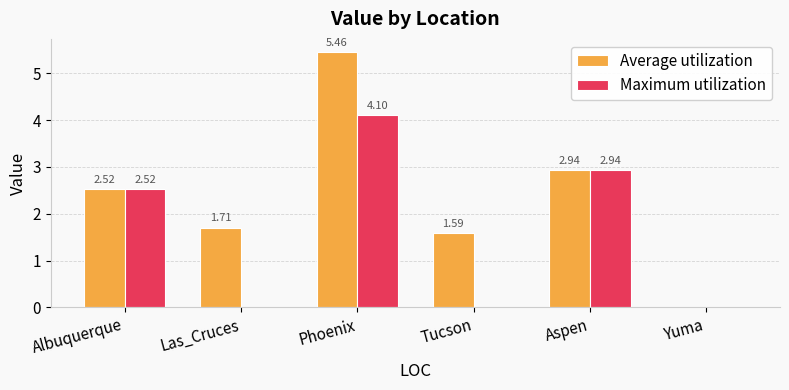

Which series has the largest total across all categories?

Average utilization